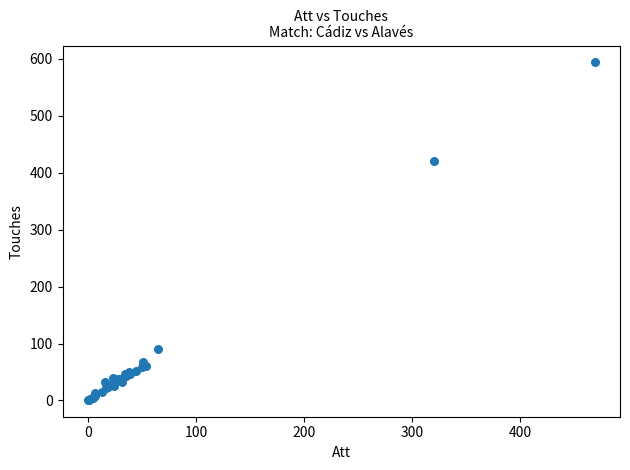

What Y value in the scatter plot is closest to 297?

421